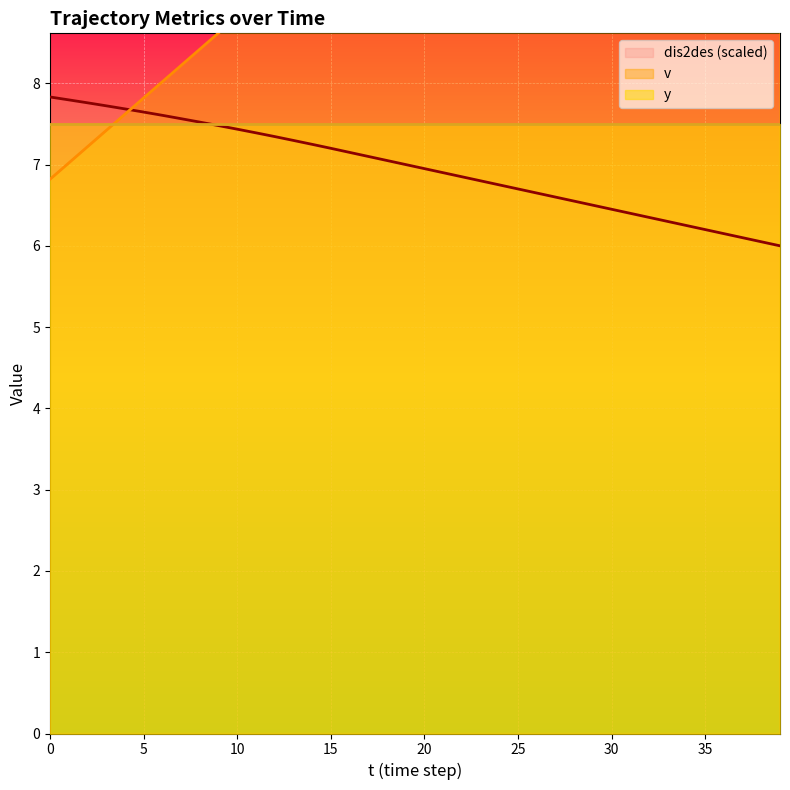

The dis2des (scaled) series shows 7.8 at 0. True or false?

True